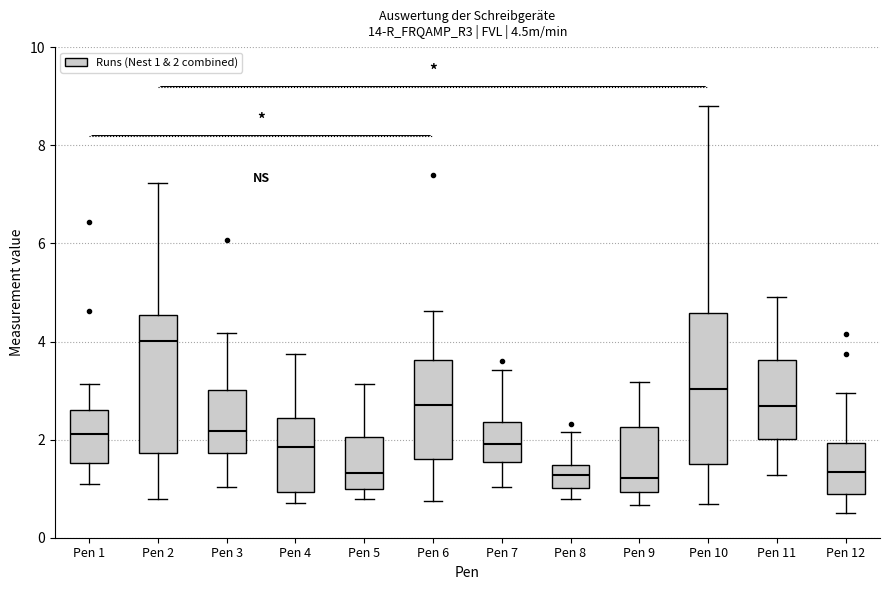

Which box is the tallest, from its lower edge to its upper edge?

Pen 10